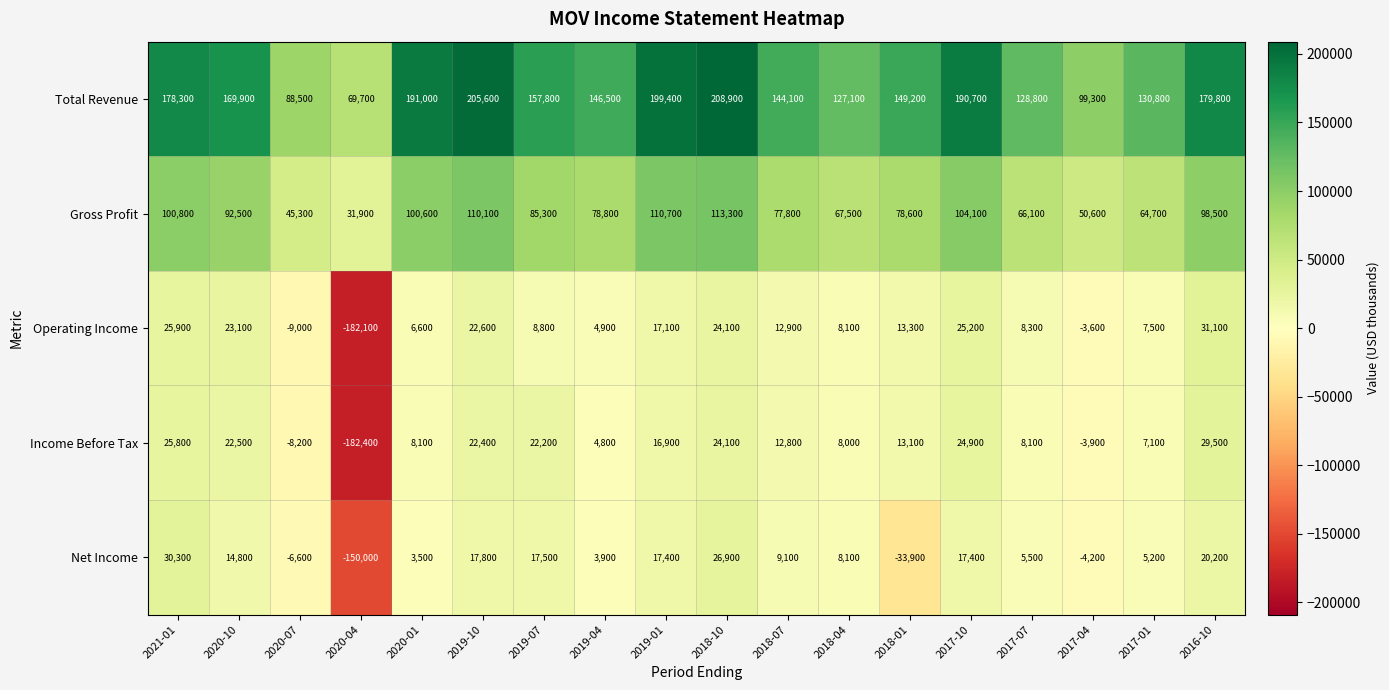

What is the sum of the Income Before Tax values at 2019-07 and 2019-10?

44600